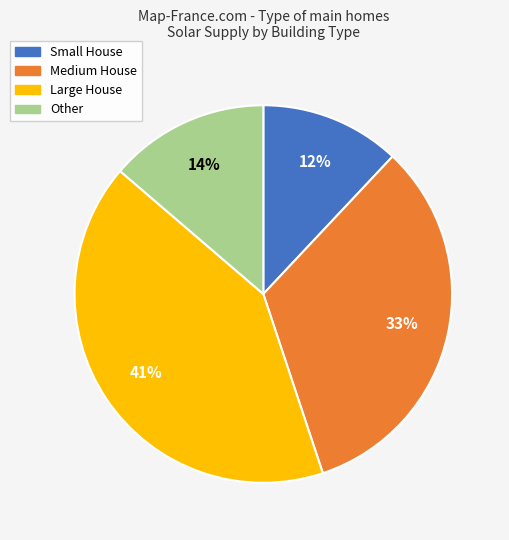

Does any single category account for the majority?

No